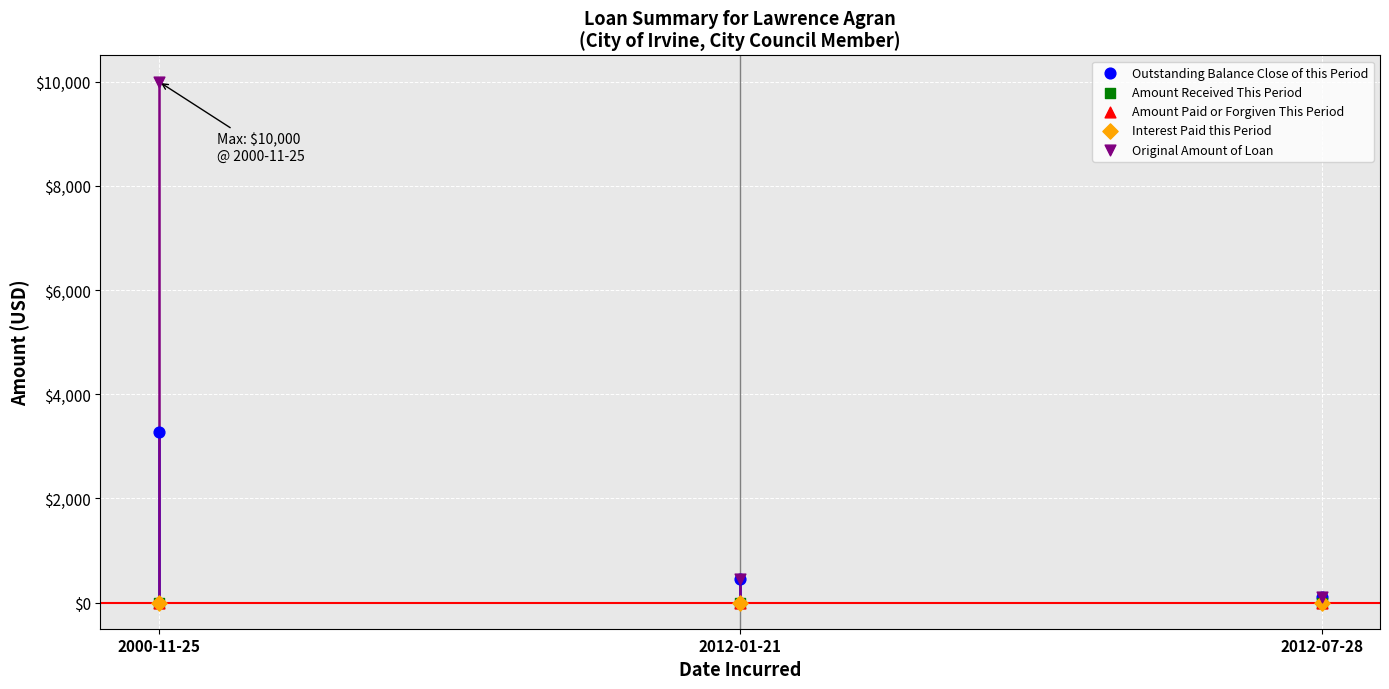

Which series reaches the maximum Y coordinate?

Original Amount of Loan